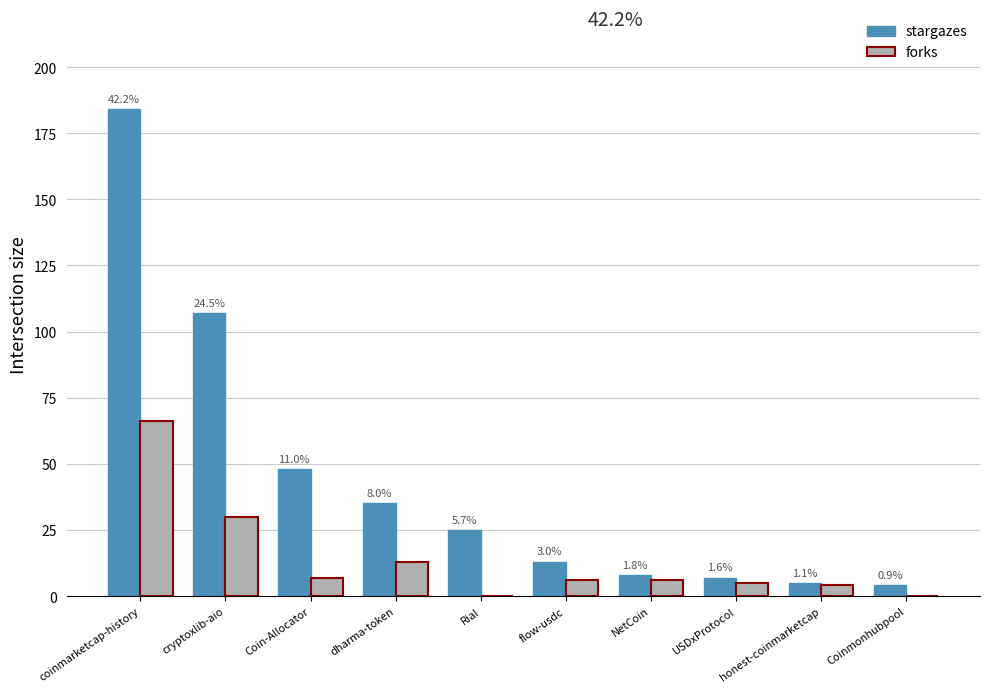

Where is stargazes nearest to the value 94?

cryptoxlib-aio